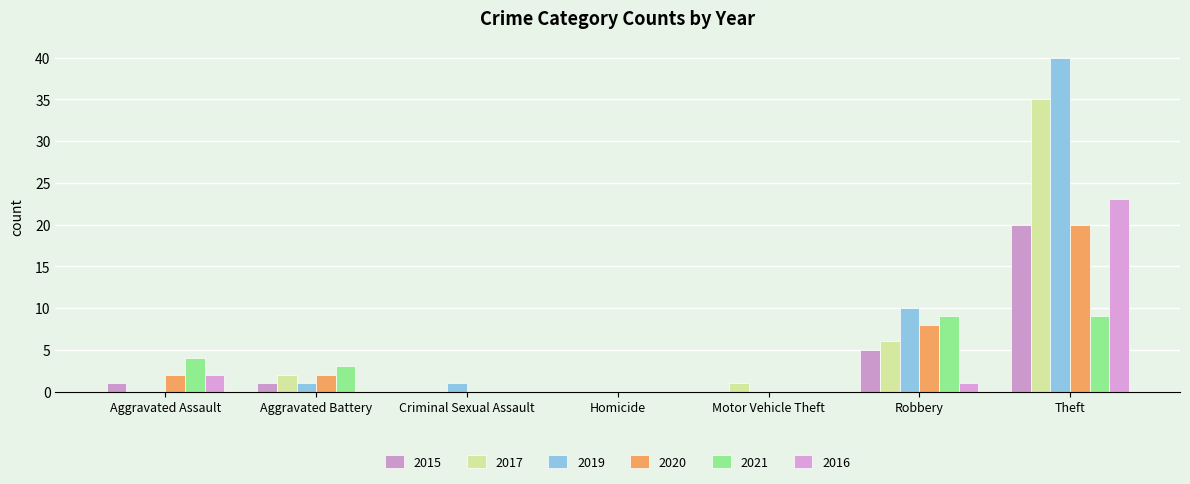

What position from the right is Criminal Sexual Assault?

5